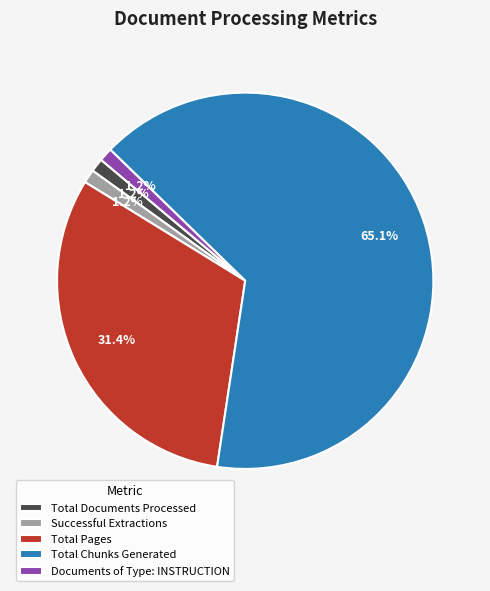

Does any single category account for the majority?

Yes